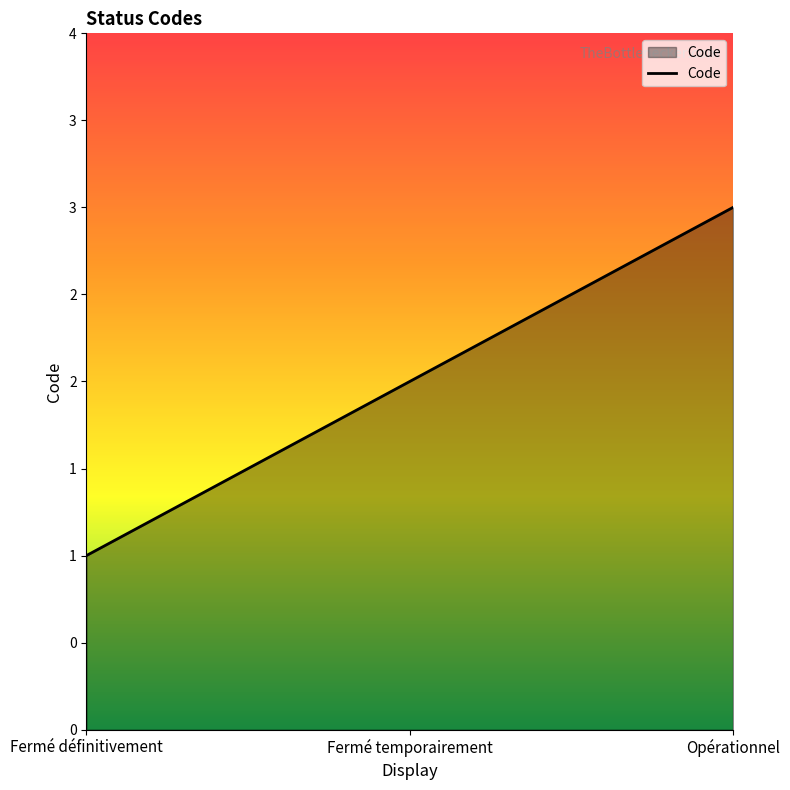

Does the chart display data point markers on the line(s)?

No